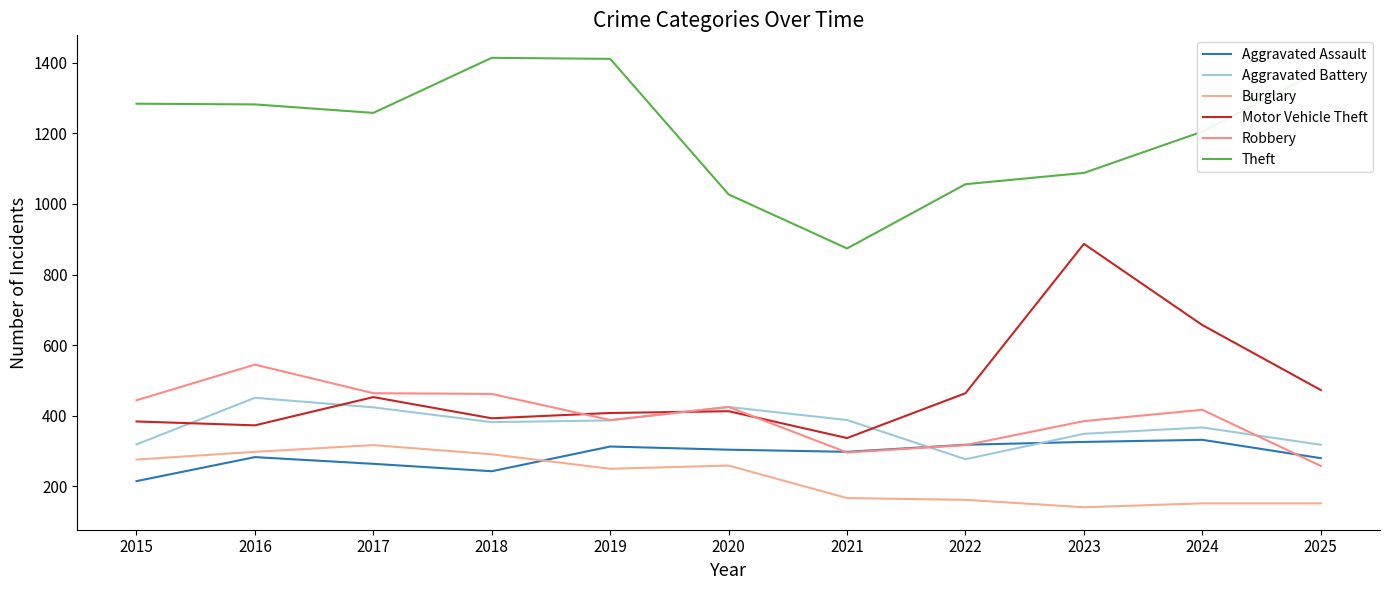

What is the minimum value for Aggravated Battery?

277